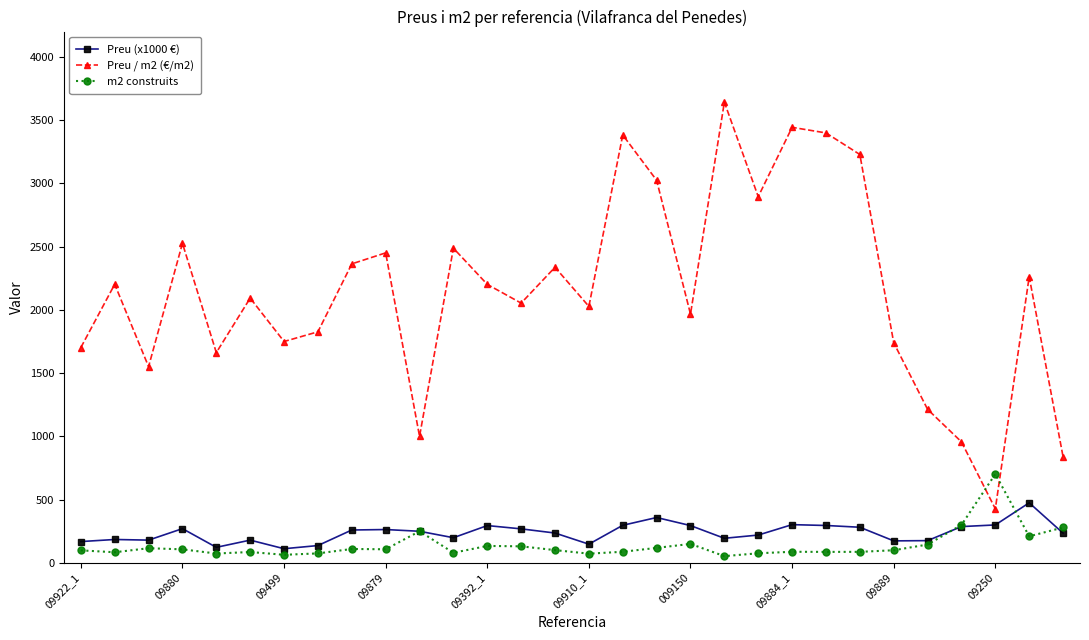

What is the maximum value for m2 construits?

702.0